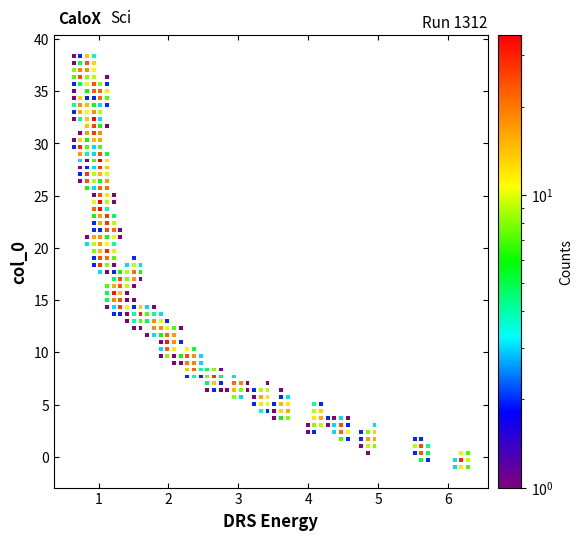

What is the range of X values (max minus min)?

5.6